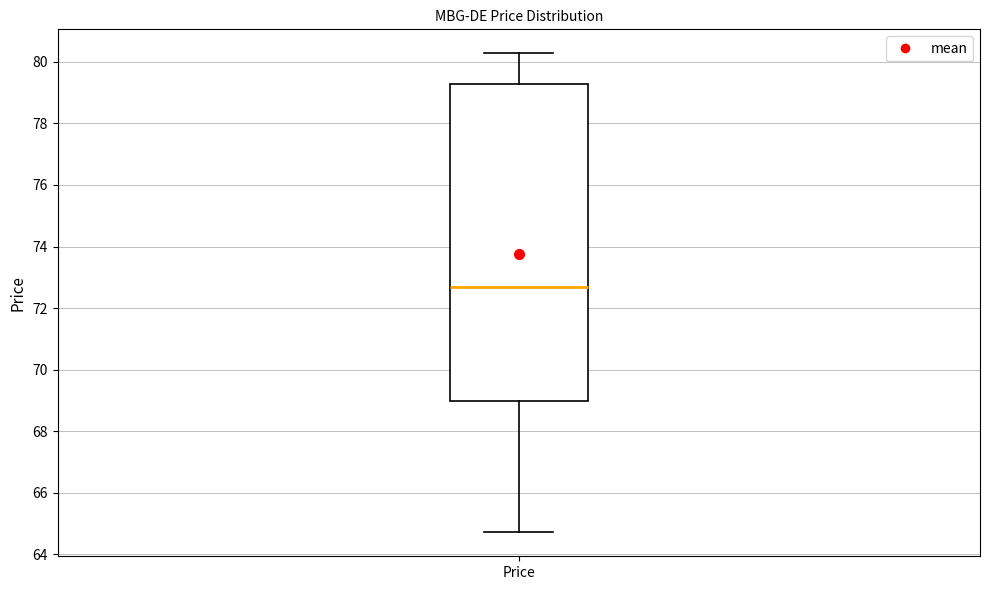

Transcribe this box plot: give where the median line is, the range the box spans, and where the two whiskers end, as read against the y-axis. The values are not printed on the chart, so give them approximately, as read against the axis.

median 72.6, box 69.0 to 79.2, whiskers 64.8 to 80.2